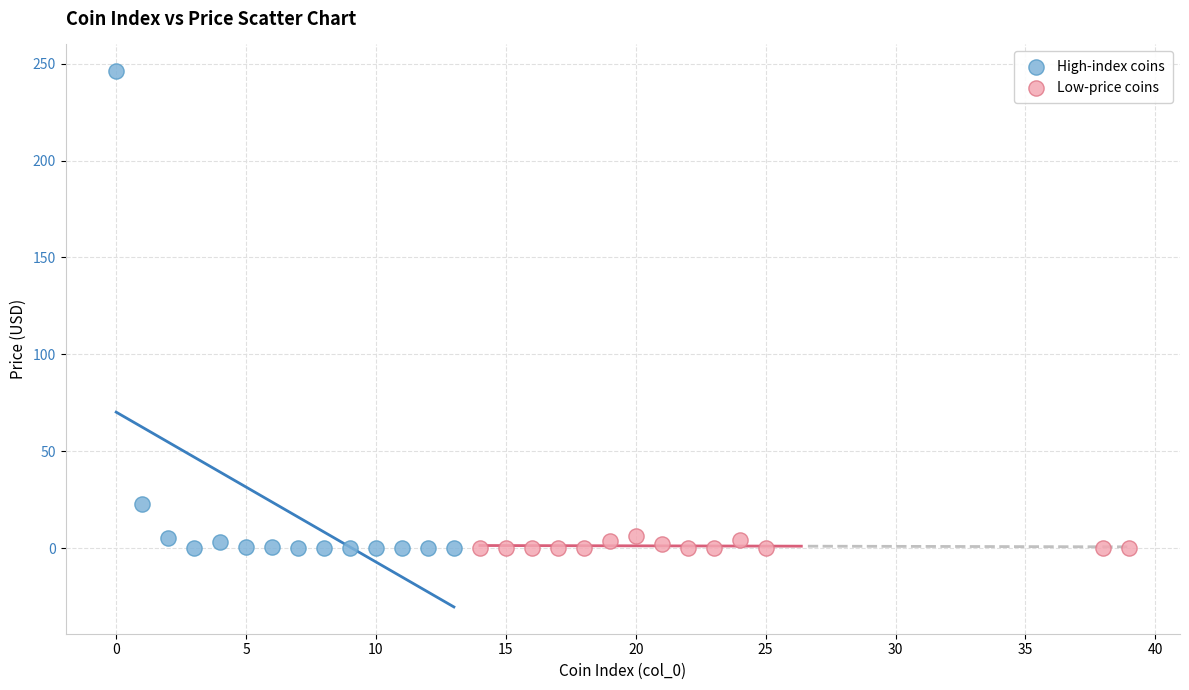

Which series contains the highest Y value?

High-index coins